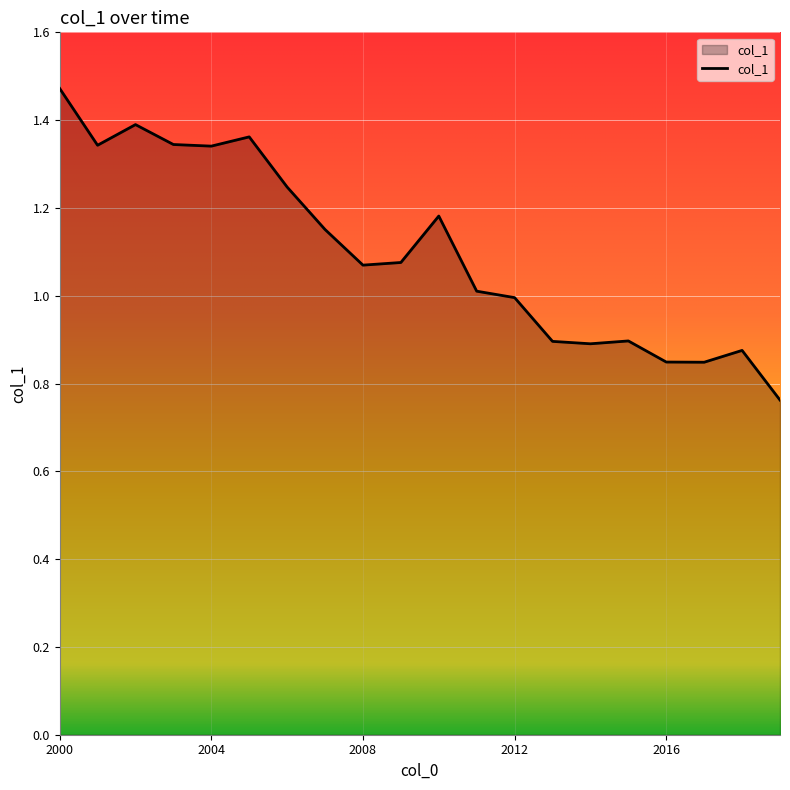

What is the sum of all values?

22.0